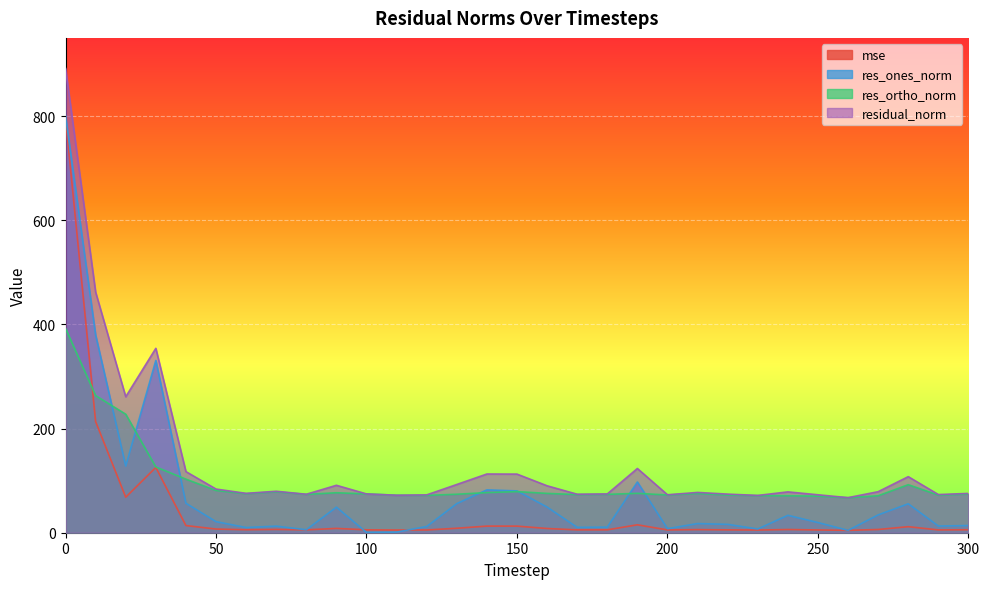

Read the mse value at 10.

213.3